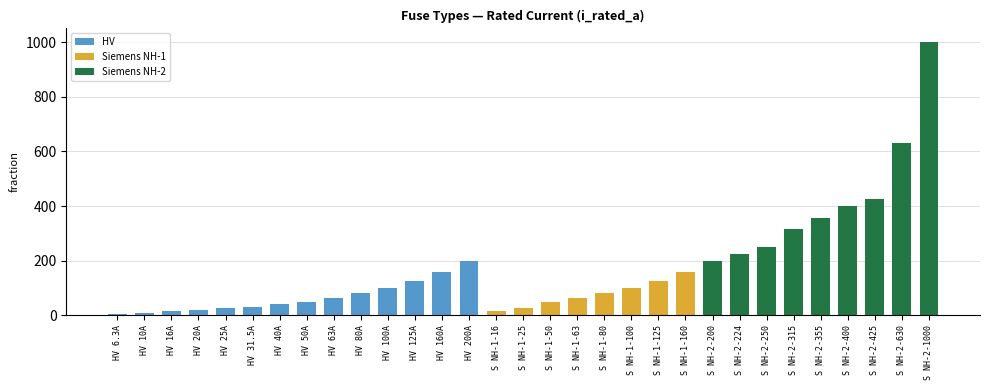

What is the difference between the maximum and minimum values in the HV series?

193.7